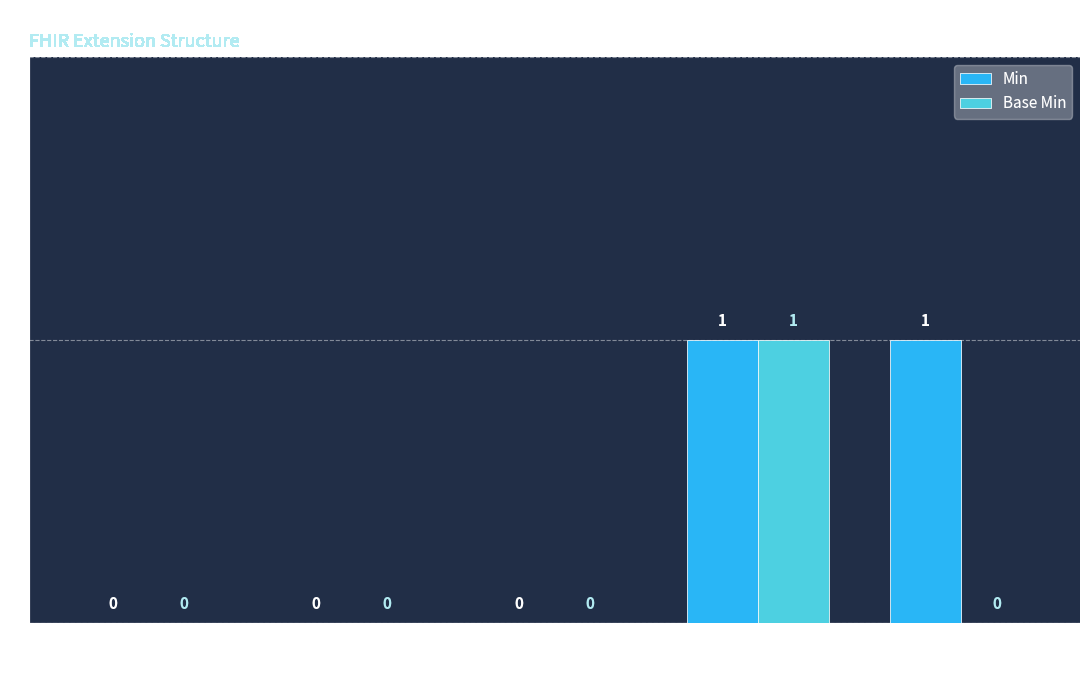

Between Extension.extension and Extension.value[x], which series saw the biggest shift?

Min